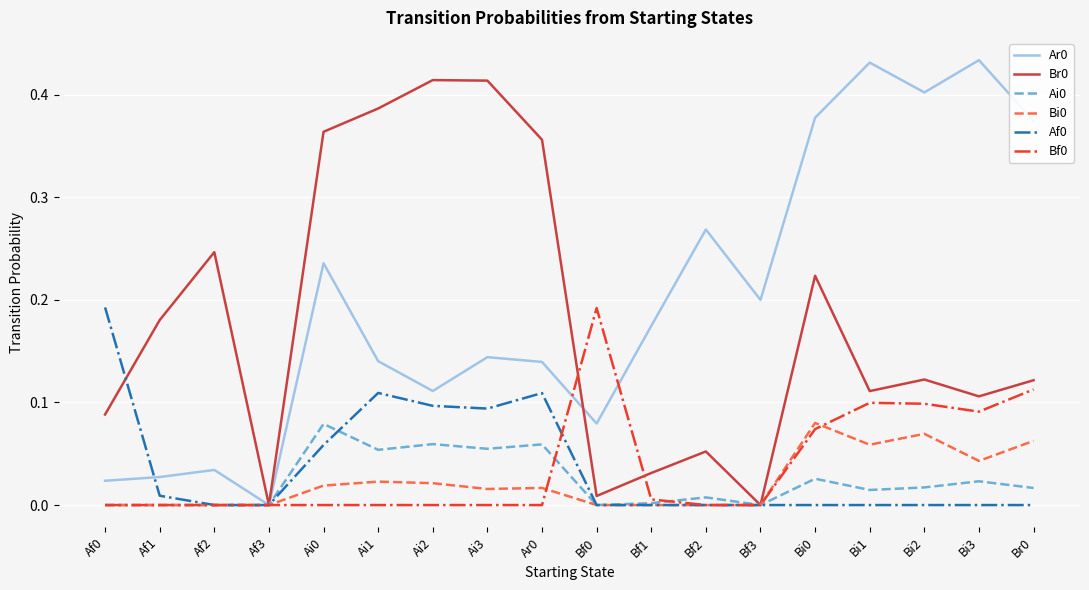

Is it true that Ar0 equals 0.1 at Bf1?

False